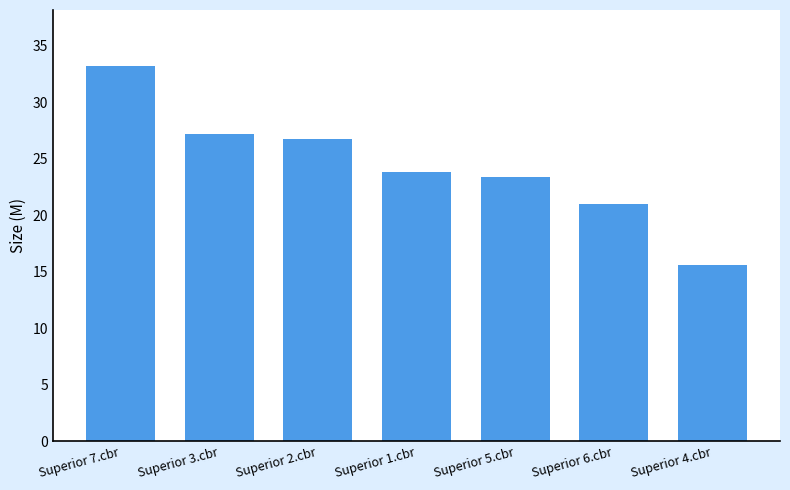

Count the number of data series in this chart.

1